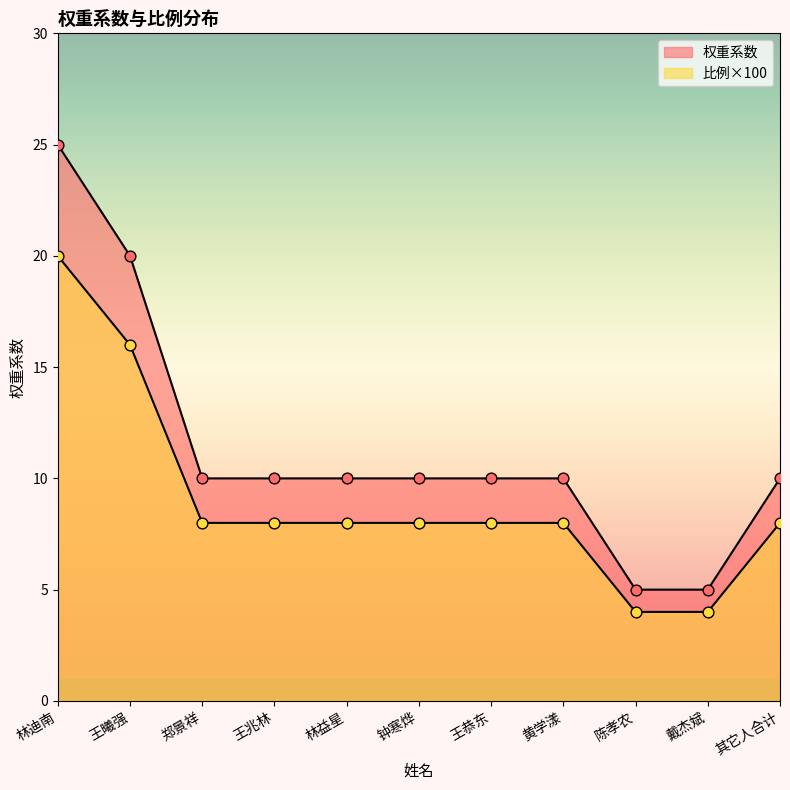

Is the value of 权重系数 at 王兆林 greater than the value of 比例 at 林益星?

Yes